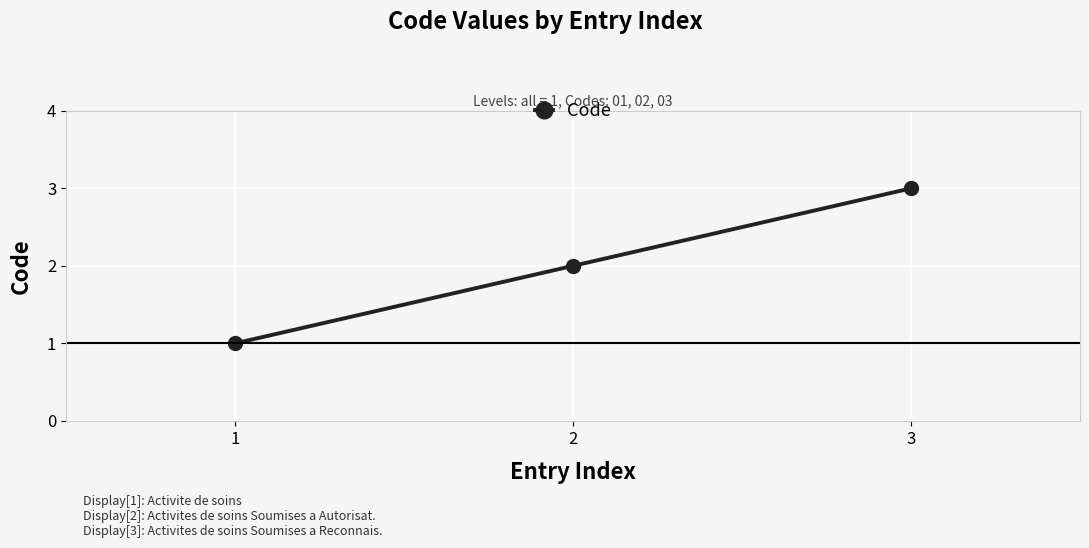

List the labels in order of value, smallest first.

1, 2, 3